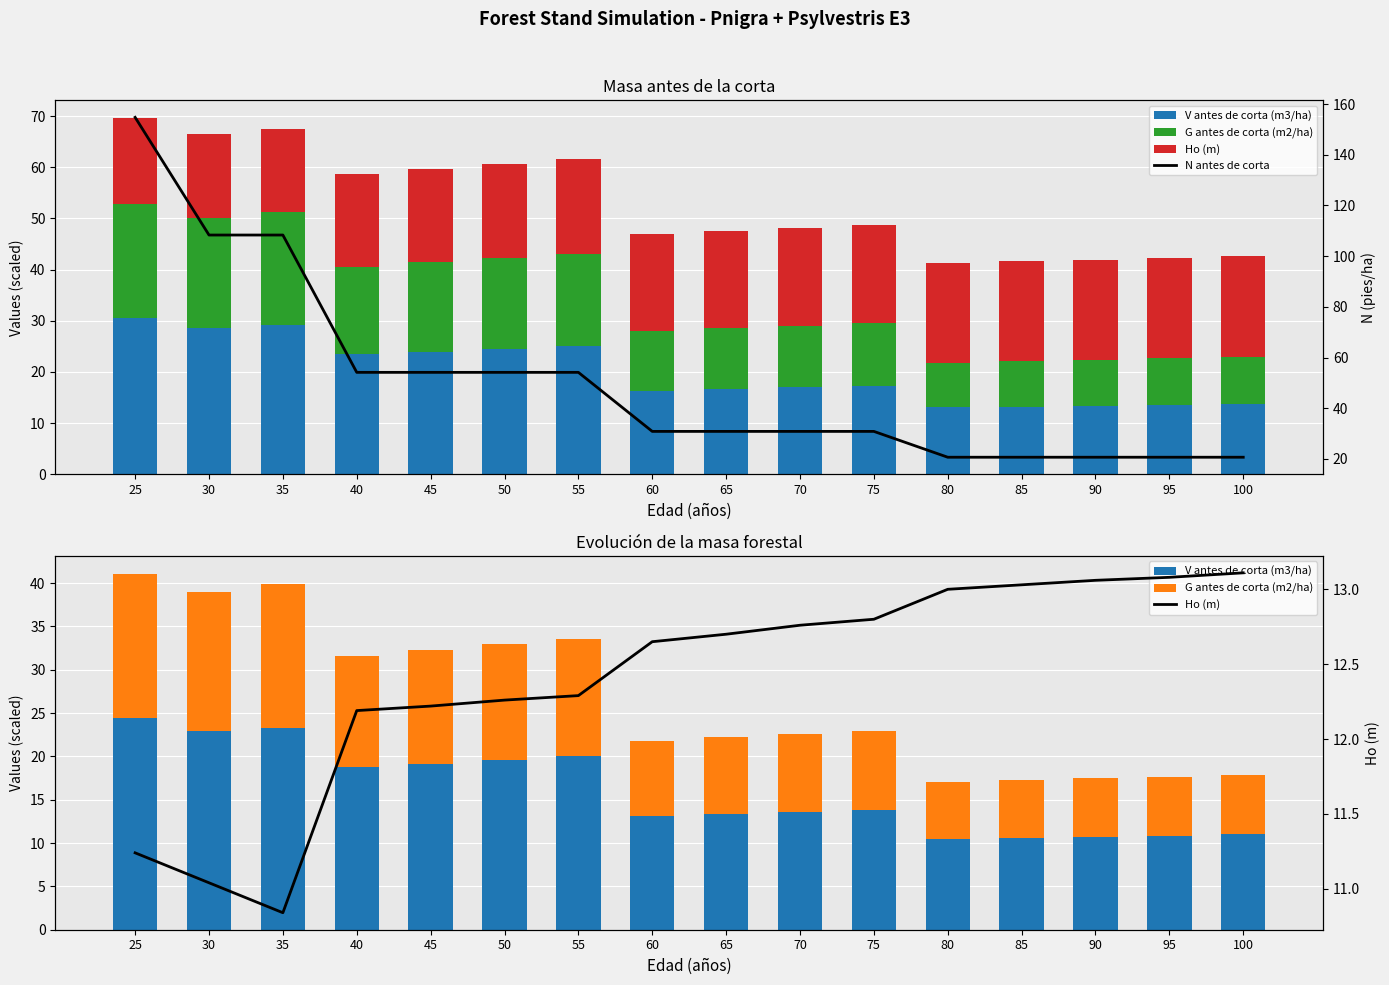

What is the sum of the N antes de corta values at 50 and 70?

85.0